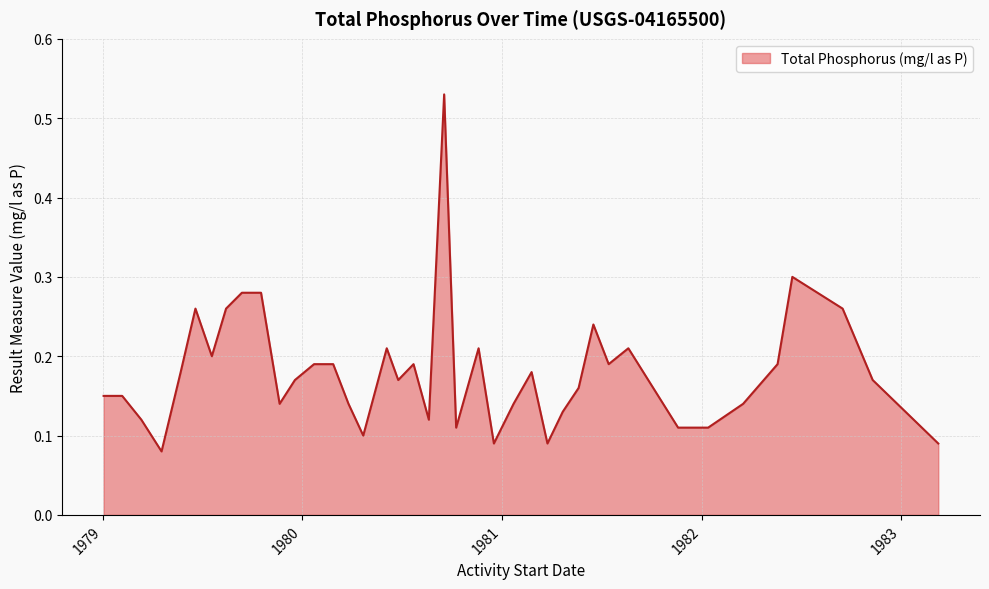

Does the chart have visible grid lines?

Yes